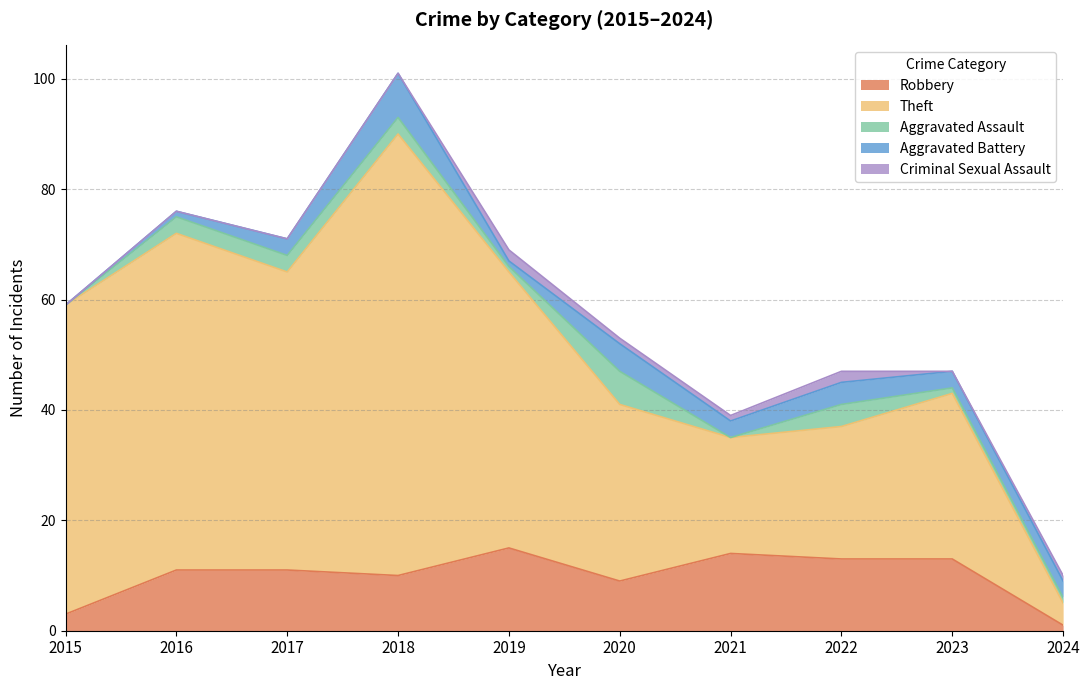

How many values in the Robbery series are below 11?

4